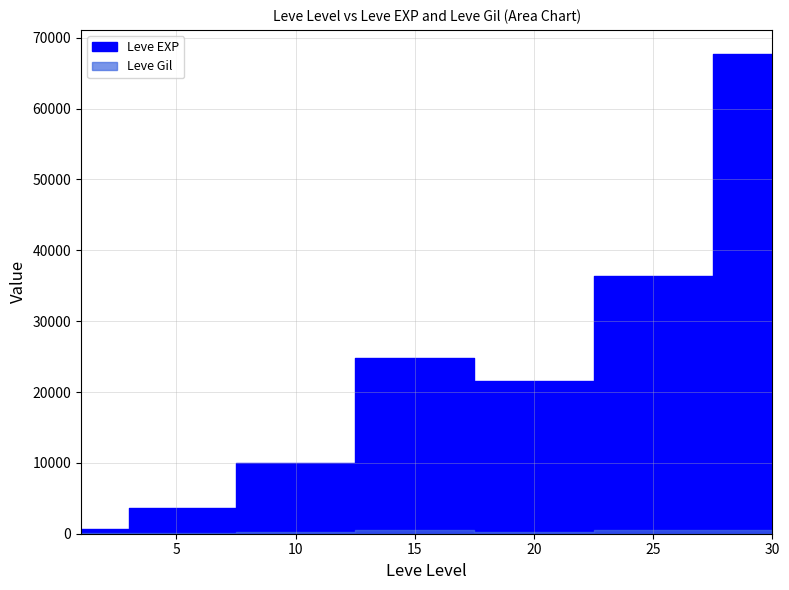

Which label corresponds to the largest value in the chart?

30